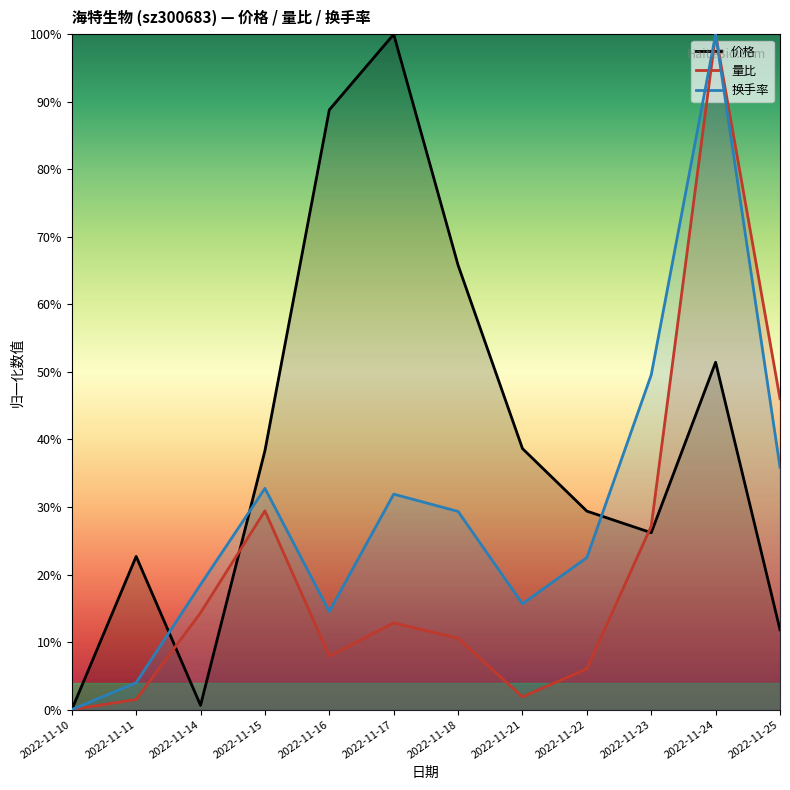

How many lines are shown in the chart?

3